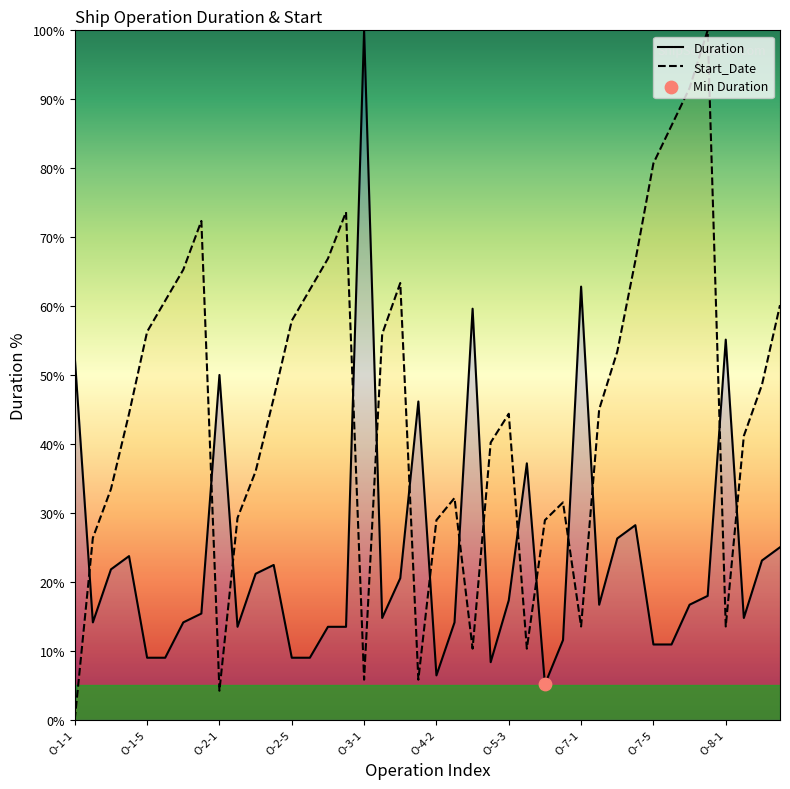

Which series reaches the minimum Y coordinate?

Start_Date